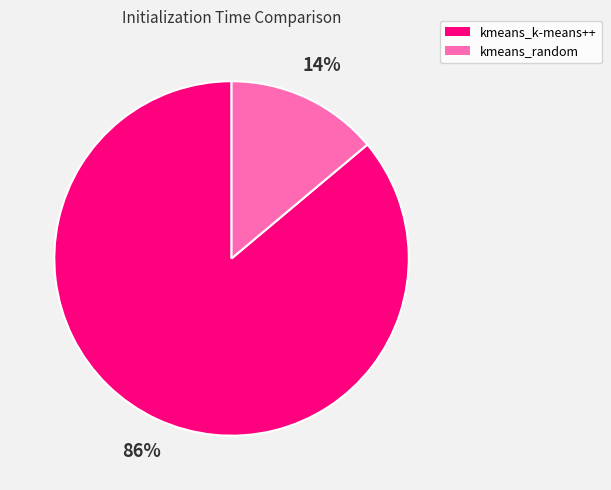

Is the sum of kmeans_k-means++ and kmeans_random greater than half?

Yes